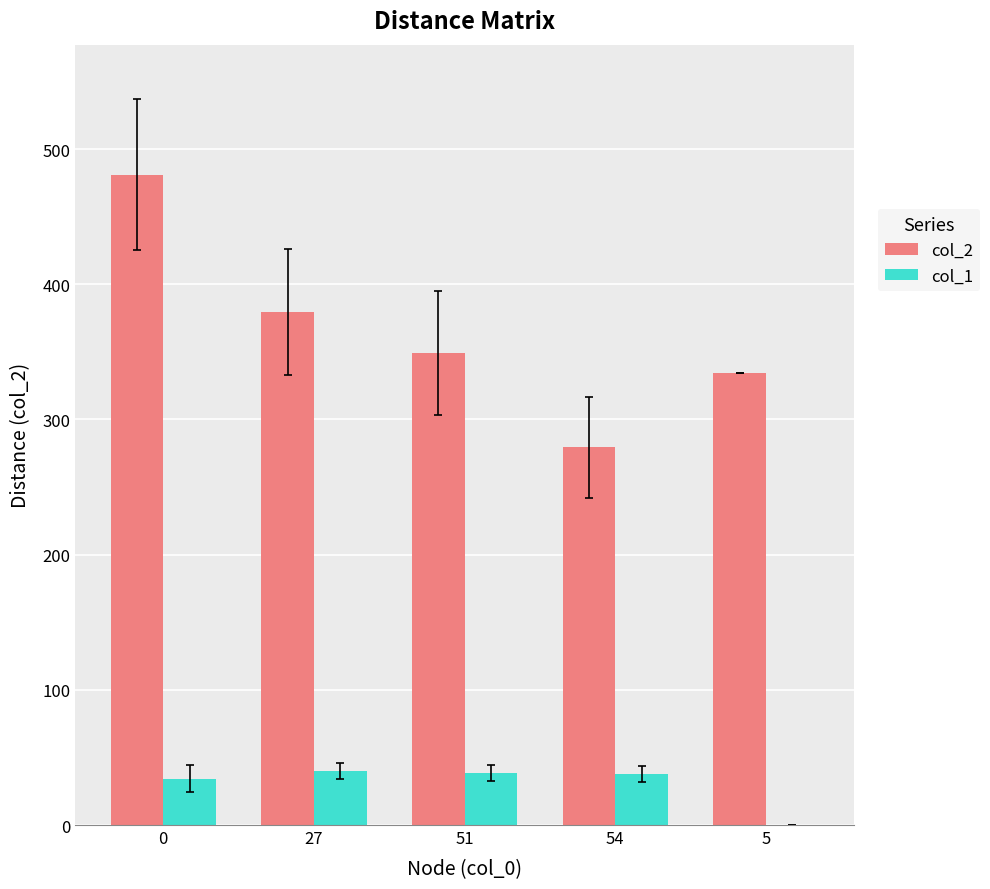

The col_2 series shows 279.2 at 54. True or false?

True